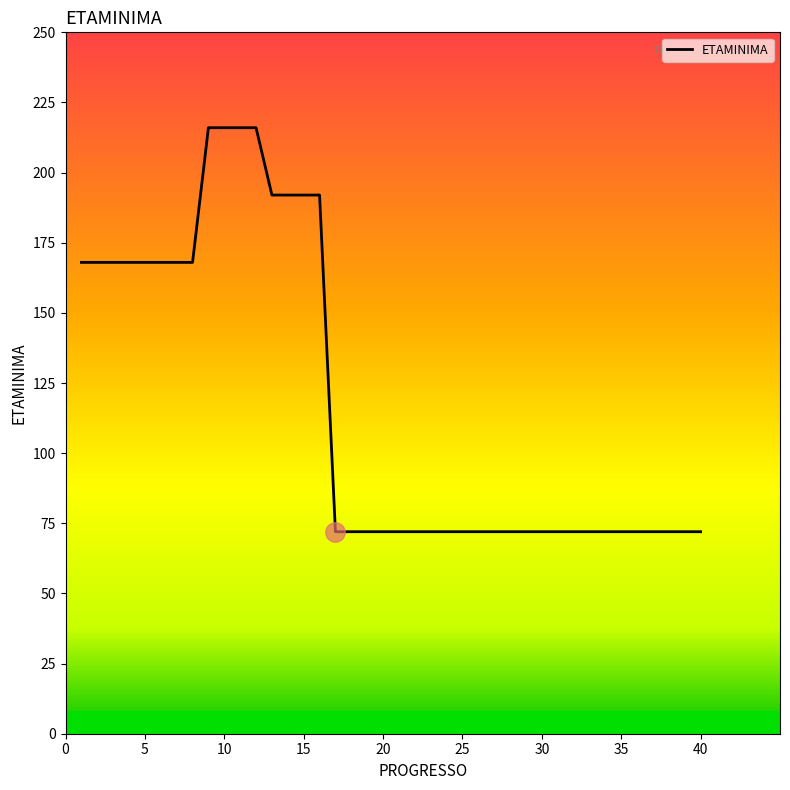

What is the difference between the maximum and minimum values?

144